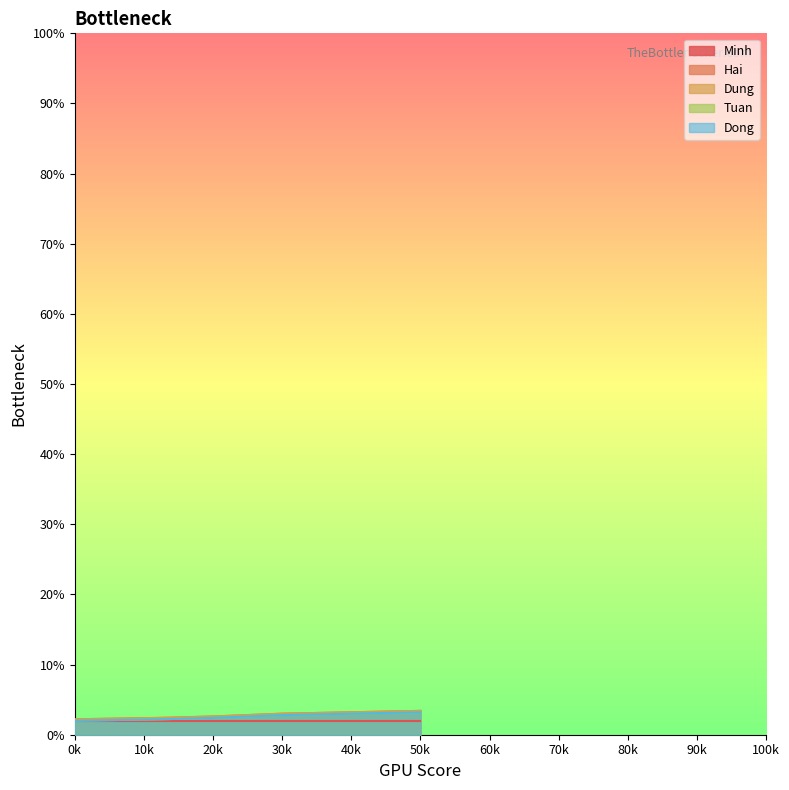

Which series has the largest total across all categories?

Hai